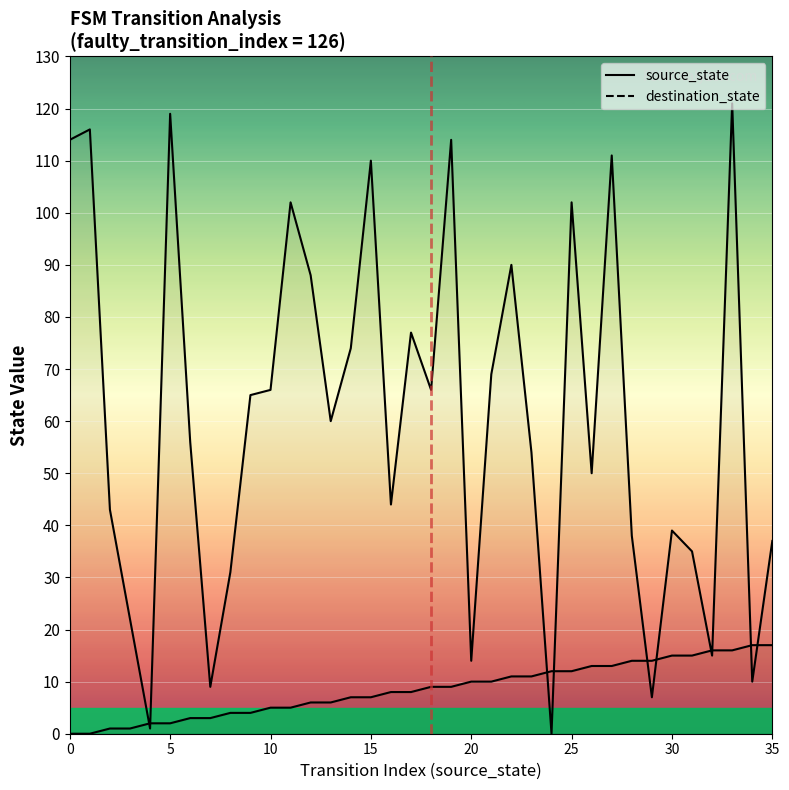

True or false: source_state and destination_state intersect in this chart.

True